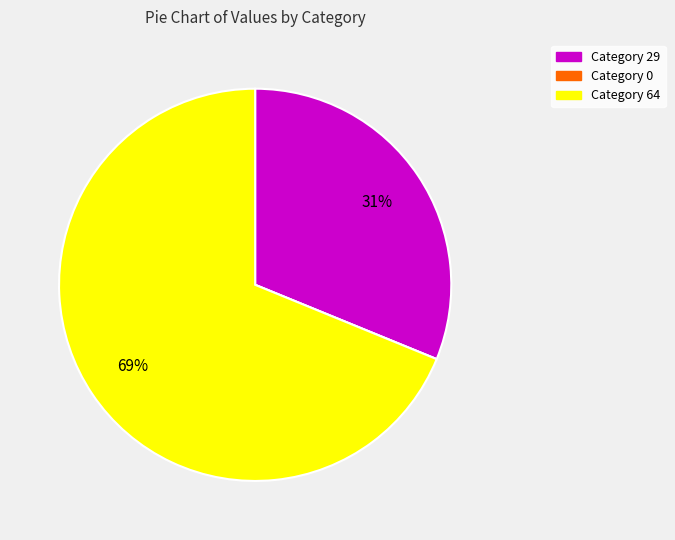

To the nearest percent, what is the difference between the largest and smallest slice percentages?

69%